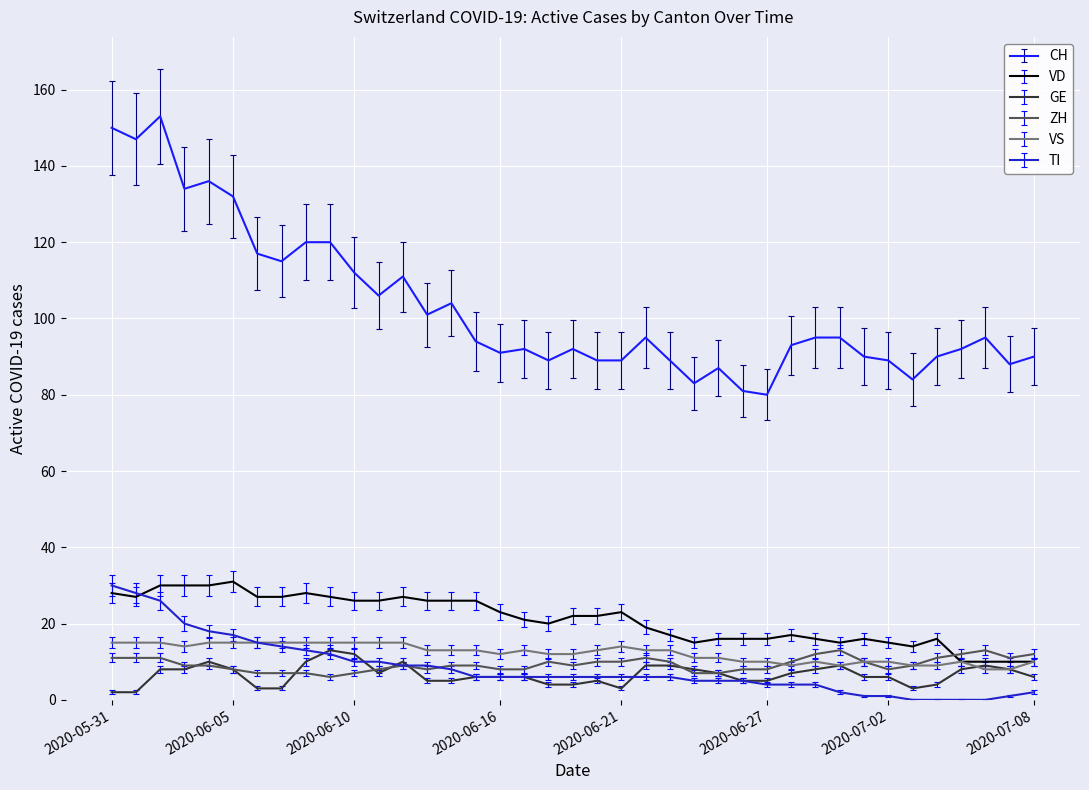

Which series has the largest total across all categories?

CH